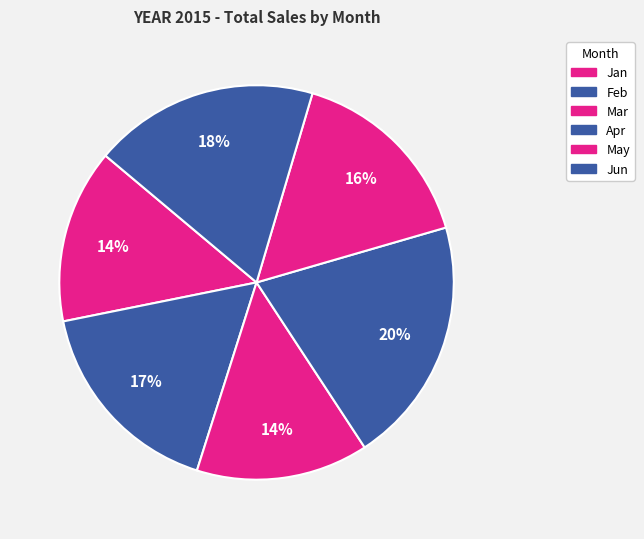

To the nearest percent, what is the average slice percentage?

17%